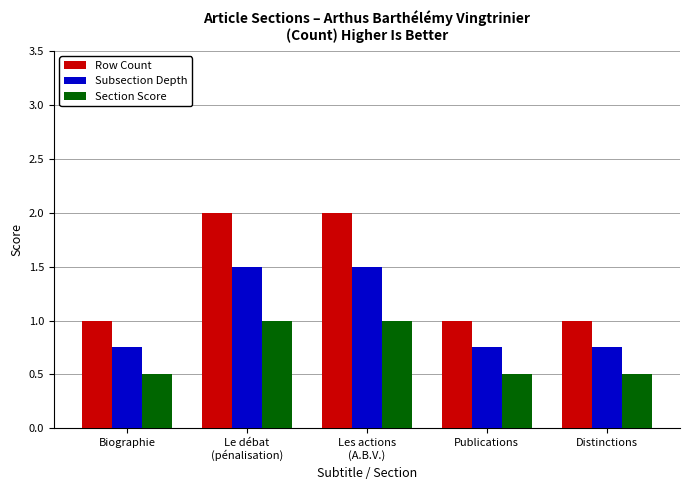

Which series has the widest spread of values?

Row Count